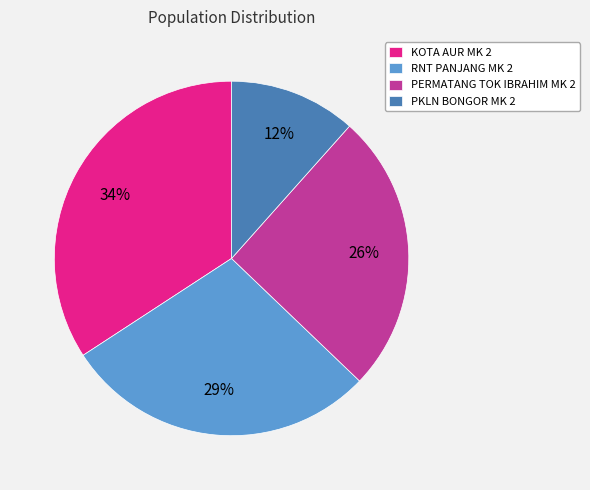

To the nearest percent, what is the difference between the PERMATANG TOK IBRAHIM MK 2 and RNT PANJANG MK 2 slice percentages?

3%